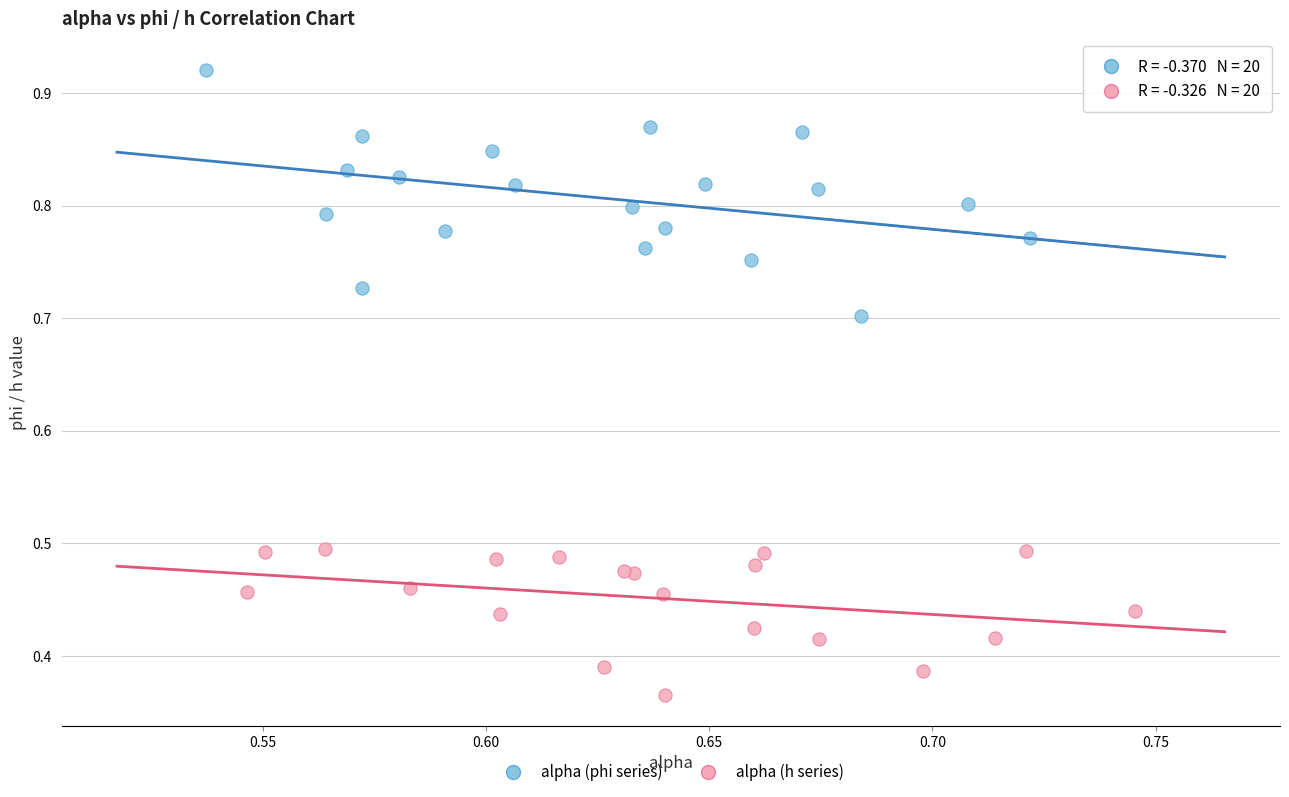

Which series reaches the minimum Y coordinate?

alpha (h series)